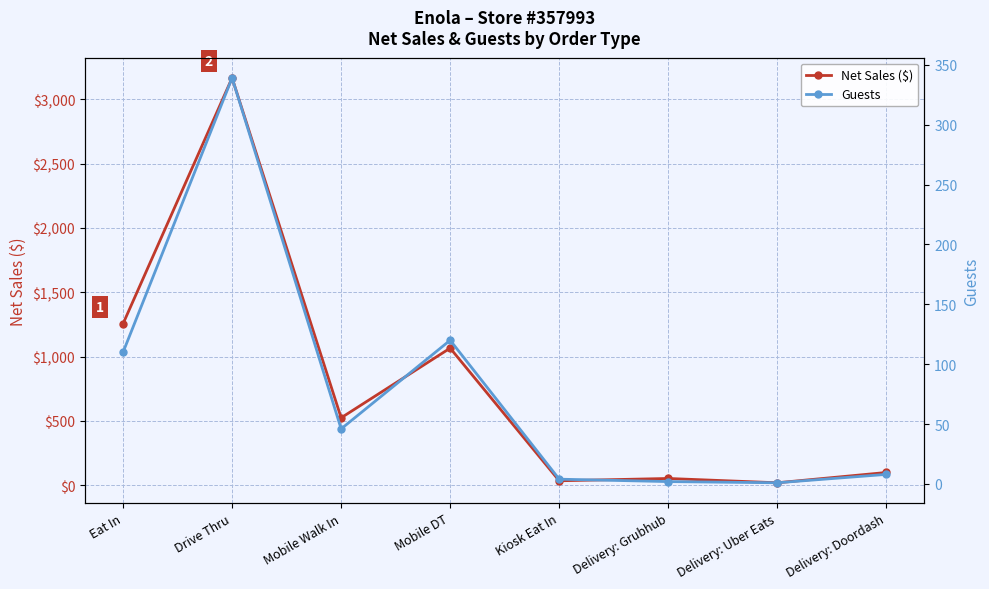

At Eat In, list the series in order from largest to smallest.

Net Sales ($), Guests